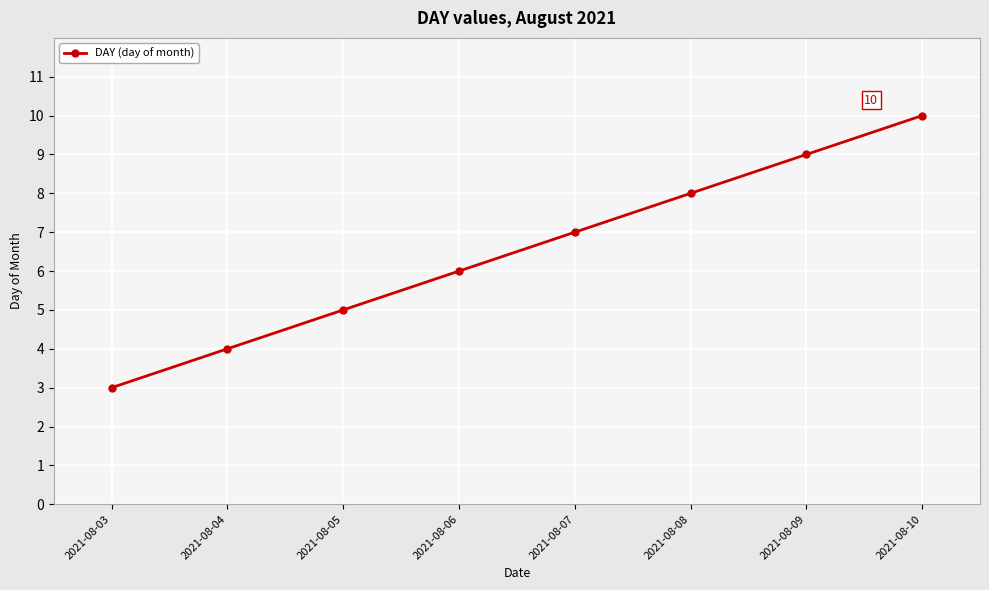

How many values are below 7?

4